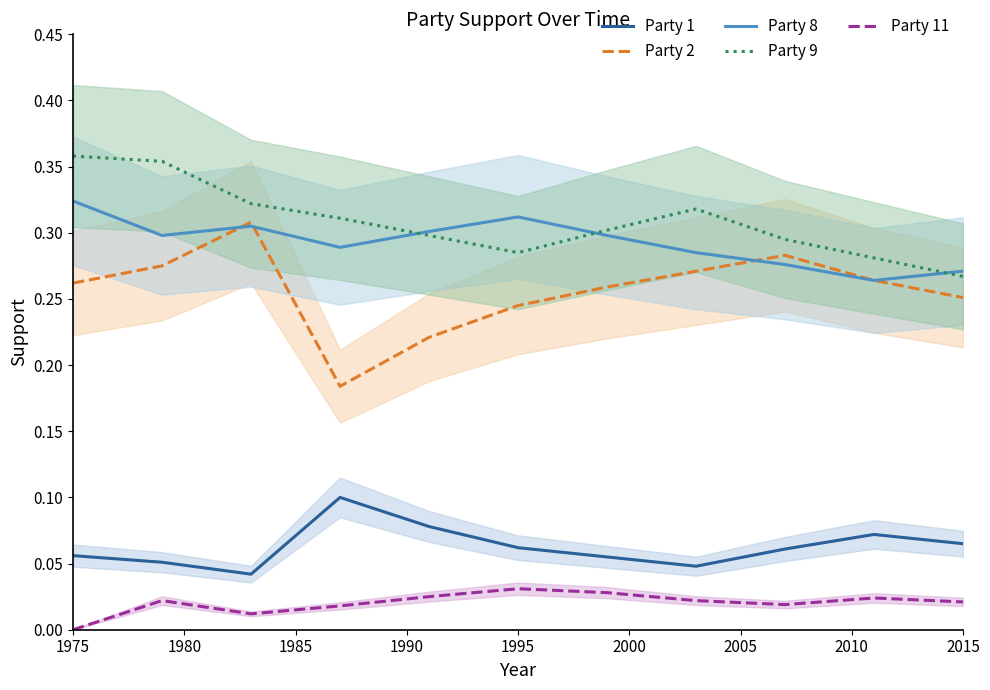

Reading right to left, transcribe all the data shown in this chart.

Party 1: 0.1	0.1	0.1	0.0	0.1	0.1	0.1	0.1	0.0	0.1	0.1
Party 2: 0.3	0.3	0.3	0.3	0.3	0.2	0.2	0.2	0.3	0.3	0.3
Party 8: 0.3	0.3	0.3	0.3	0.3	0.3	0.3	0.3	0.3	0.3	0.3
Party 9: 0.3	0.3	0.3	0.3	0.3	0.3	0.3	0.3	0.3	0.4	0.4
Party 11: 0.0	0.0	0.0	0.0	0.0	0.0	0.0	0.0	0.0	0.0	0.0